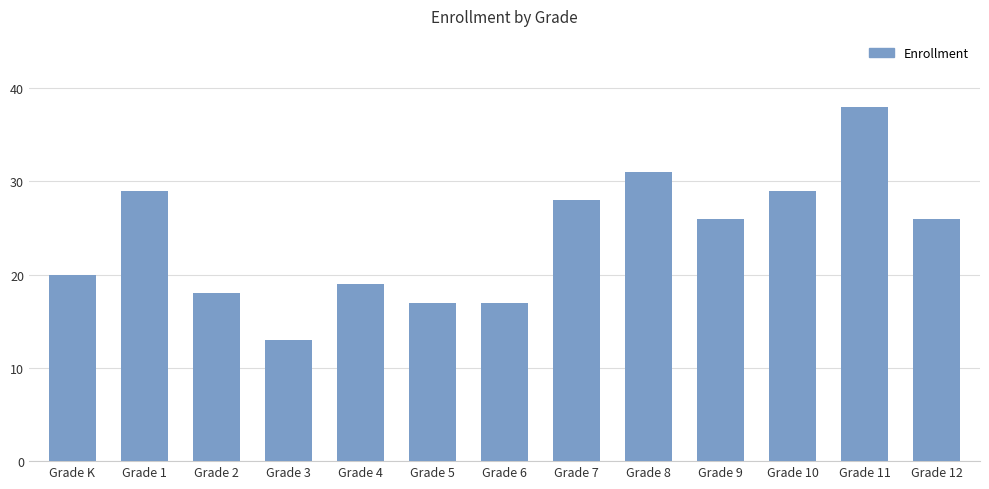

What is the difference between the maximum and minimum values?

25